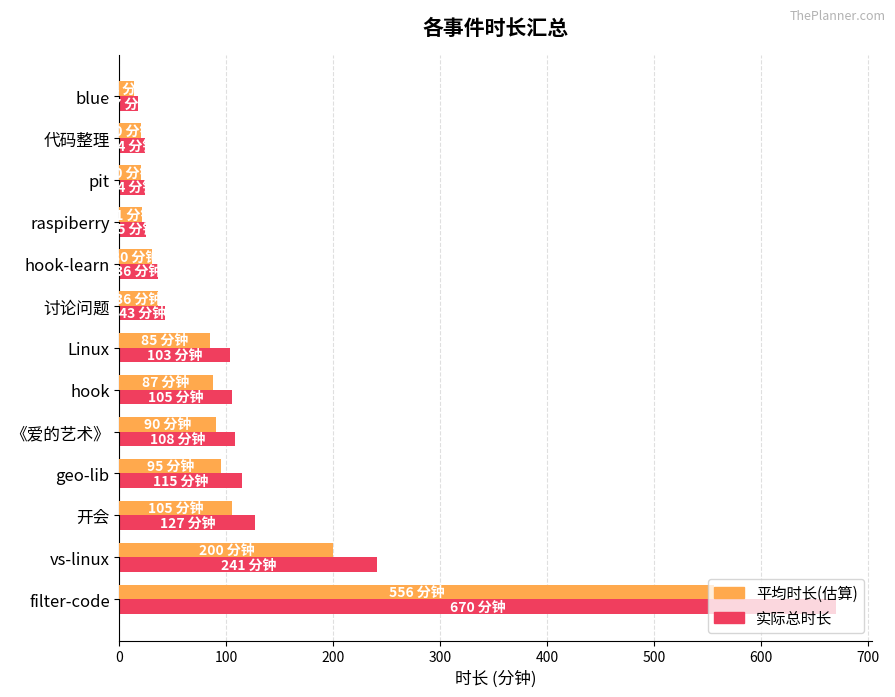

At which category does the chart reach its minimum across all series?

blue